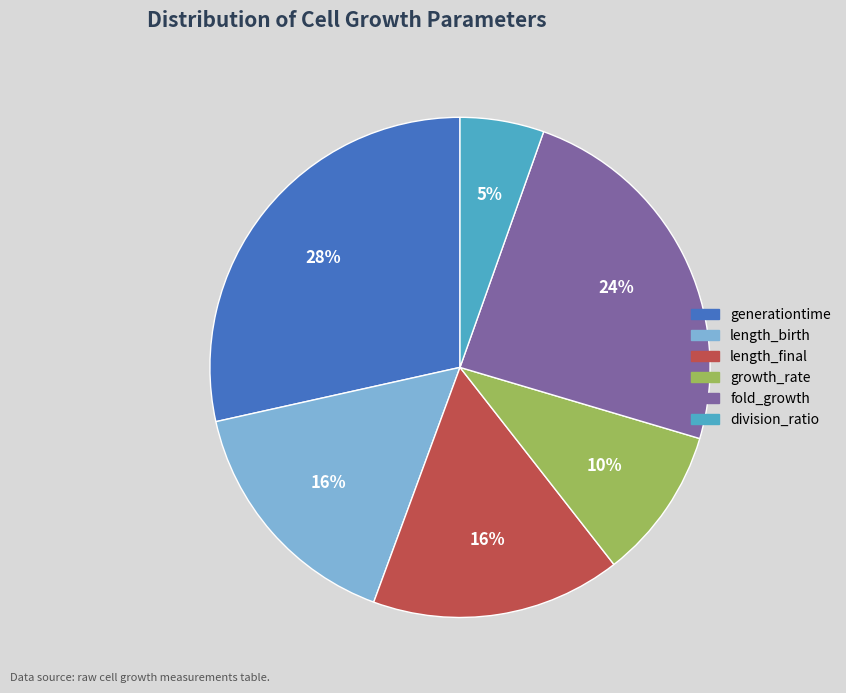

True or false: growth_rate accounts for 16% of the total.

False